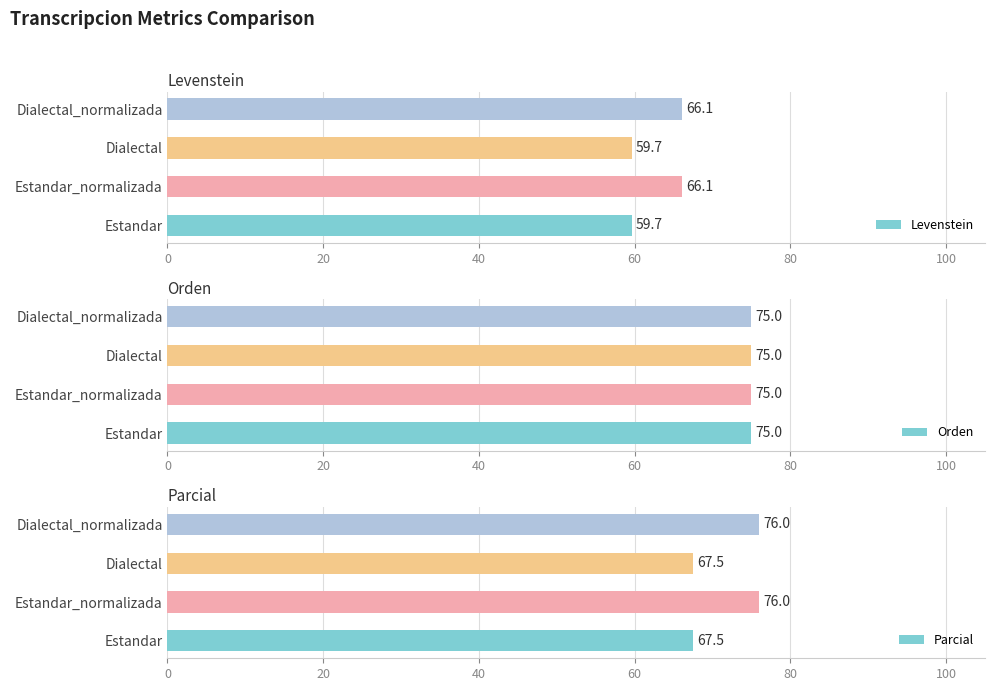

Is it true that Levenstein equals 59.7 at Dialectal?

True